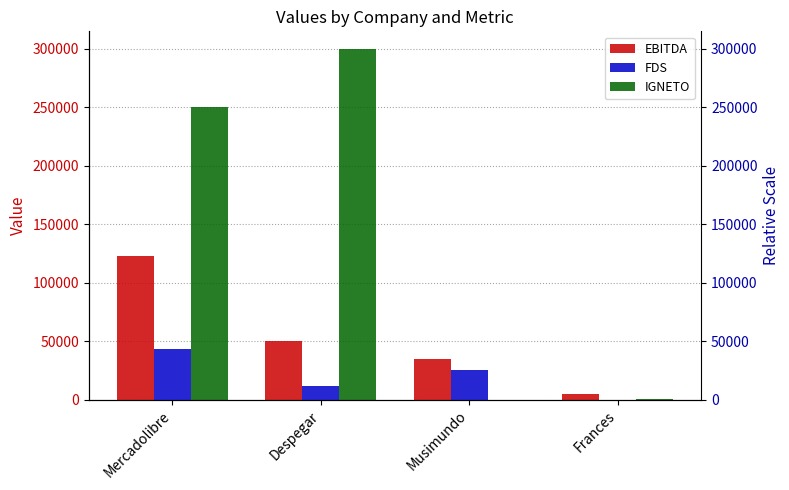

True or false: EBITDA has a value of 50000 at Despegar.

True